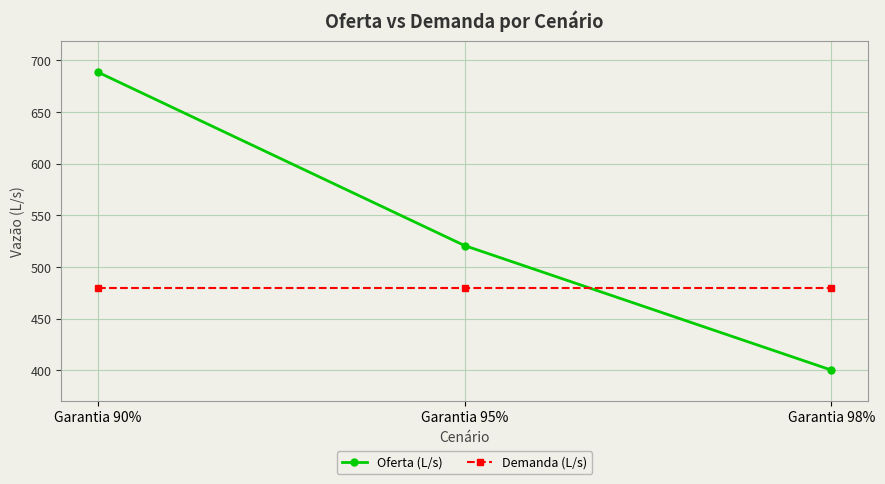

Reading left to right, extract all data points from this chart.

Oferta (L/s): Garantia 90%=688.8	Garantia 95%=520.8	Garantia 98%=400.2
Demanda (L/s): Garantia 90%=480.0	Garantia 95%=480.0	Garantia 98%=480.0